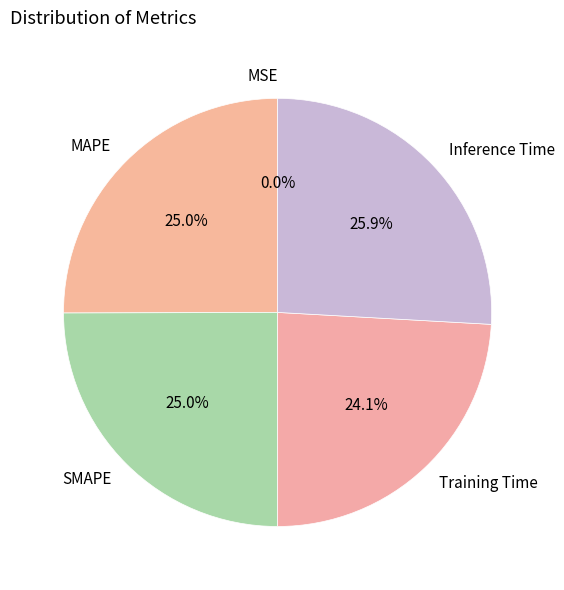

What is the largest slice in the pie chart?

Inference Time